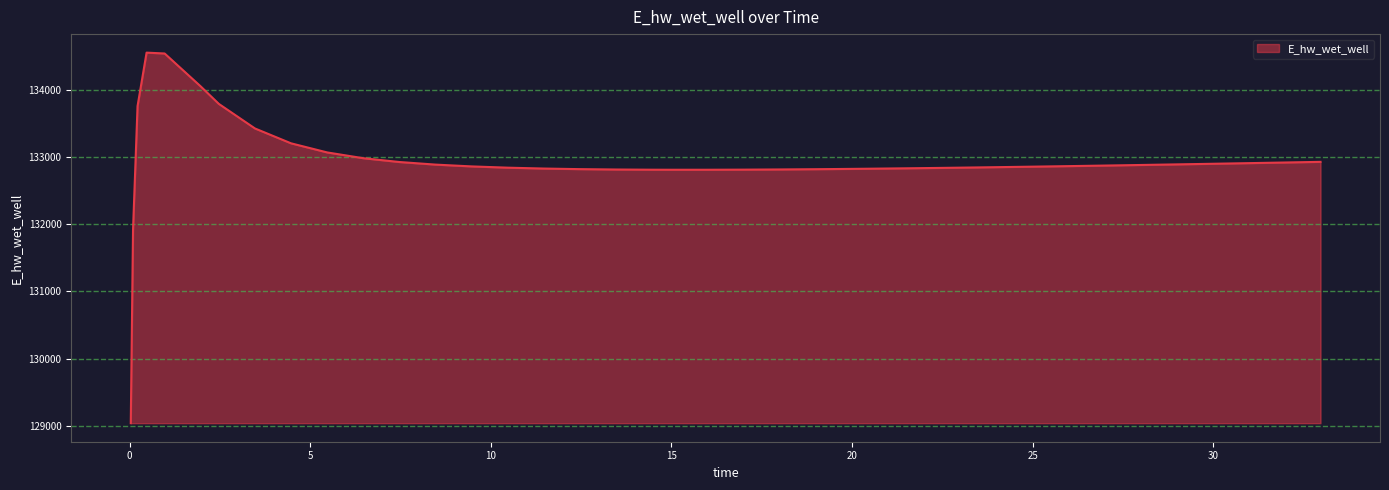

What is the sum of all values?

5317061.9